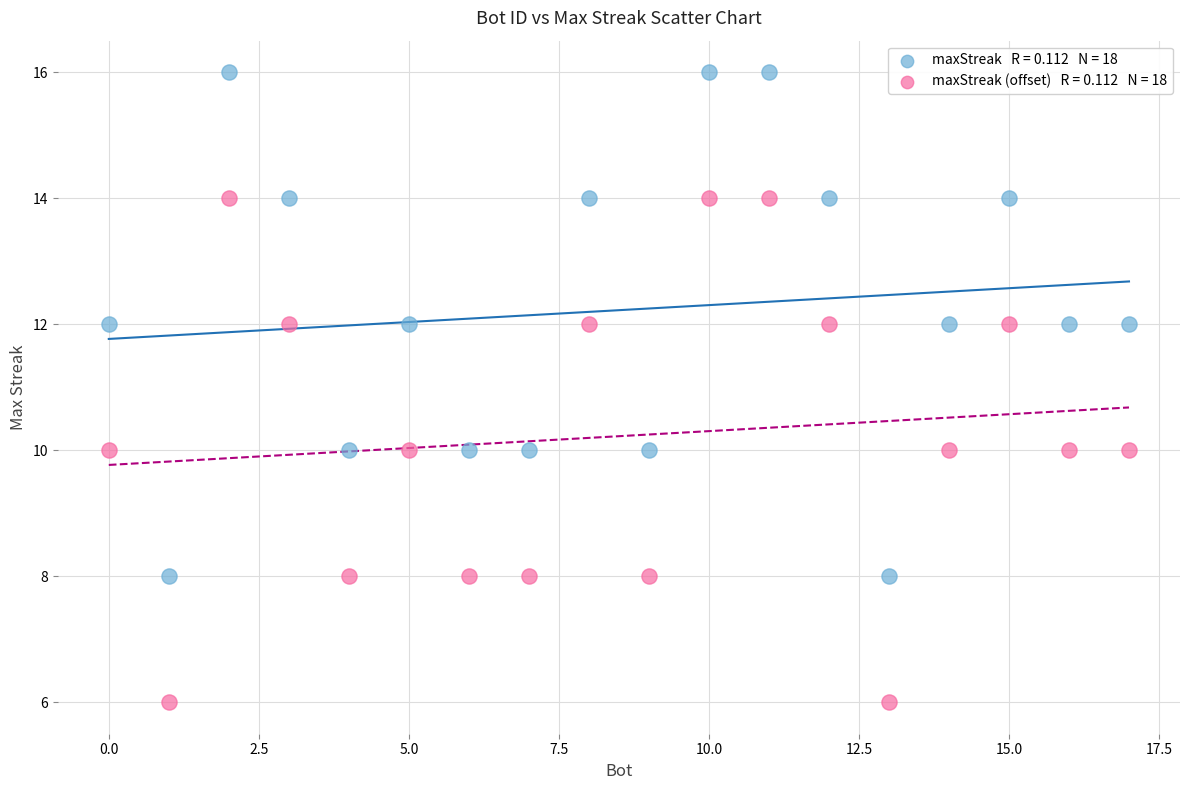

Across all data points, what is the range of Y values (max minus min)?

10